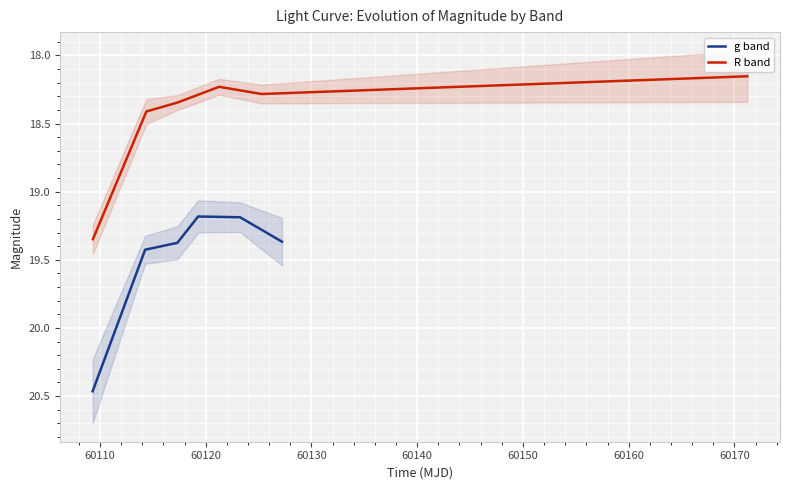

What is the difference between the maximum and minimum values in the R band series?

1.2